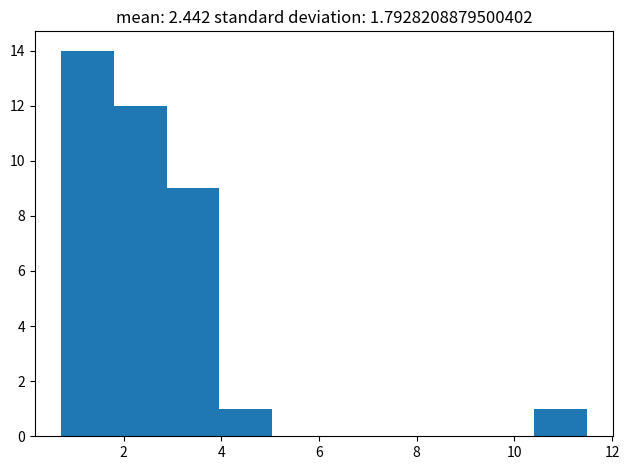

Reading left to right, transcribe this chart: for each bar, give the range it covers on the x-axis and its height. Neither the bar edges nor the heights are printed on the chart, so give them approximately, as read against the axes.

0.8 to 1.8: 14
1.8 to 2.8: 12
2.8 to 4.0: 9
4.0 to 5.0: 1
5.0 to 6.2: 0
6.2 to 7.2: 0
7.2 to 8.2: 0
8.2 to 9.4: 0
9.4 to 10.4: 0
10.4 to 11.4: 1